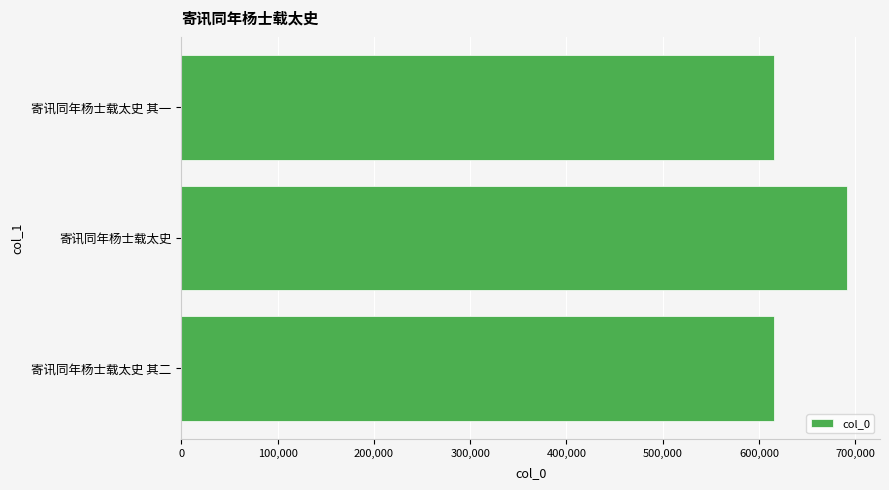

At which label is the value closest to 653524?

寄讯同年杨士载太史 其二